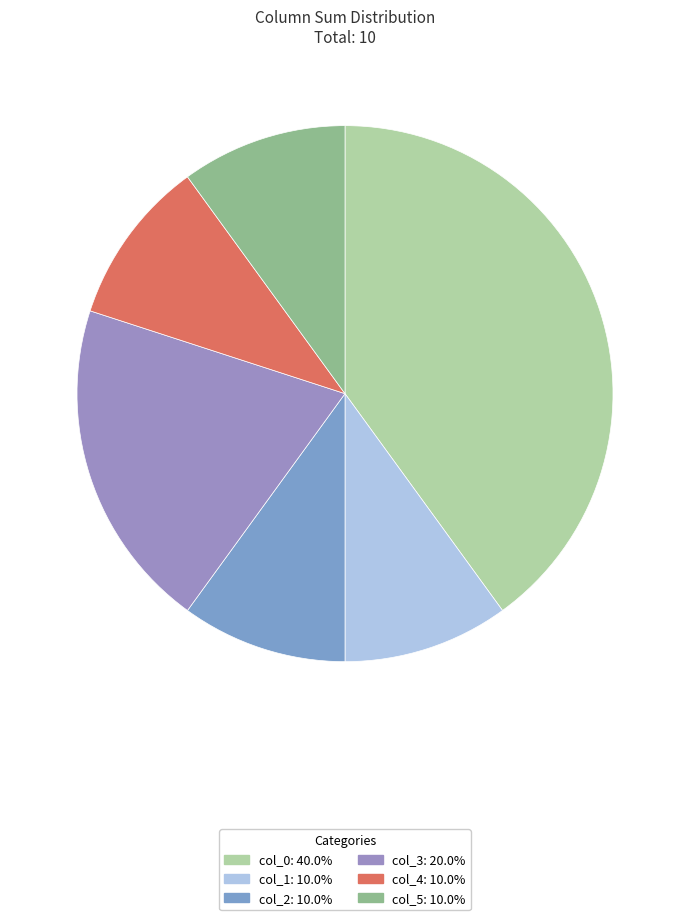

Rank the categories by value from lowest to highest.

col_1, col_2, col_4, col_5, col_3, col_0